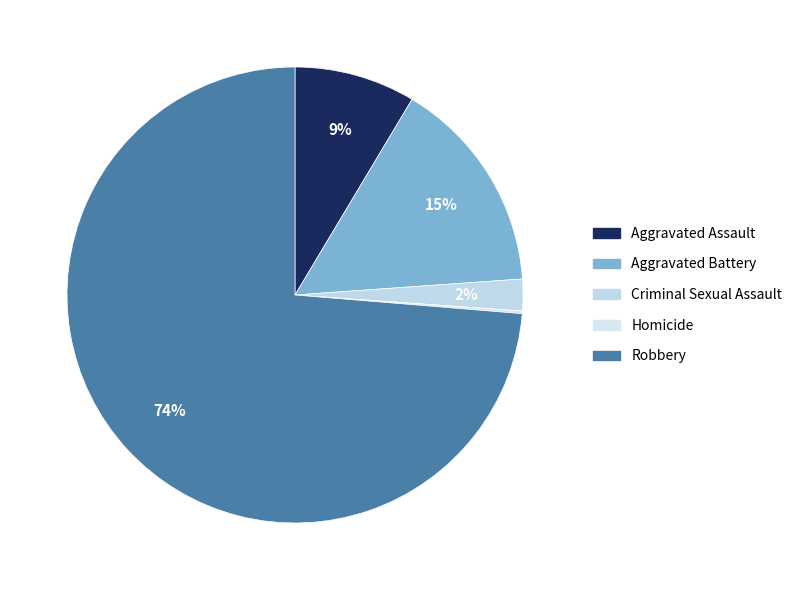

To the nearest percent, what is the average slice percentage?

20%